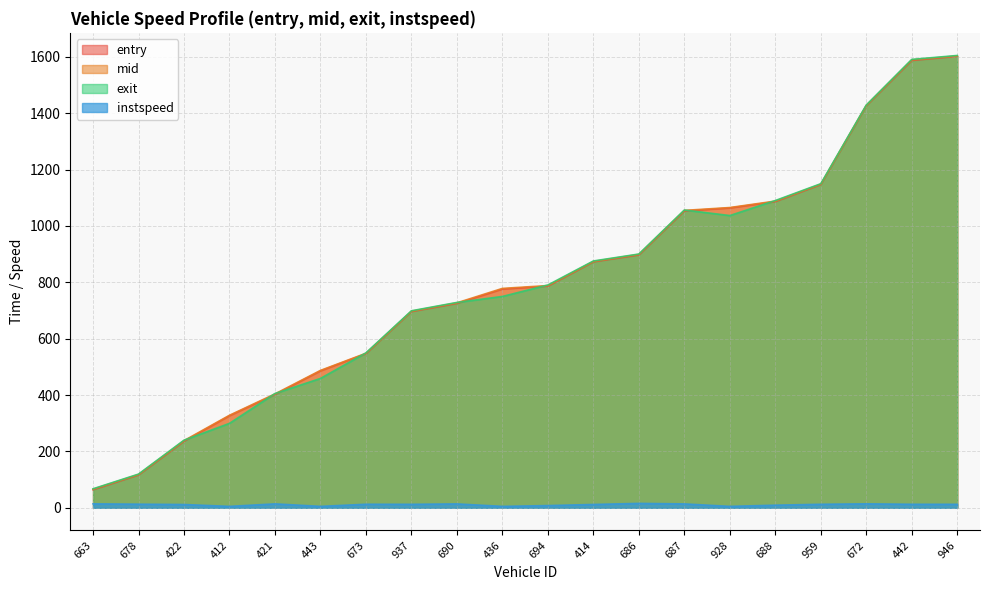

How many distinct data groups are displayed?

4